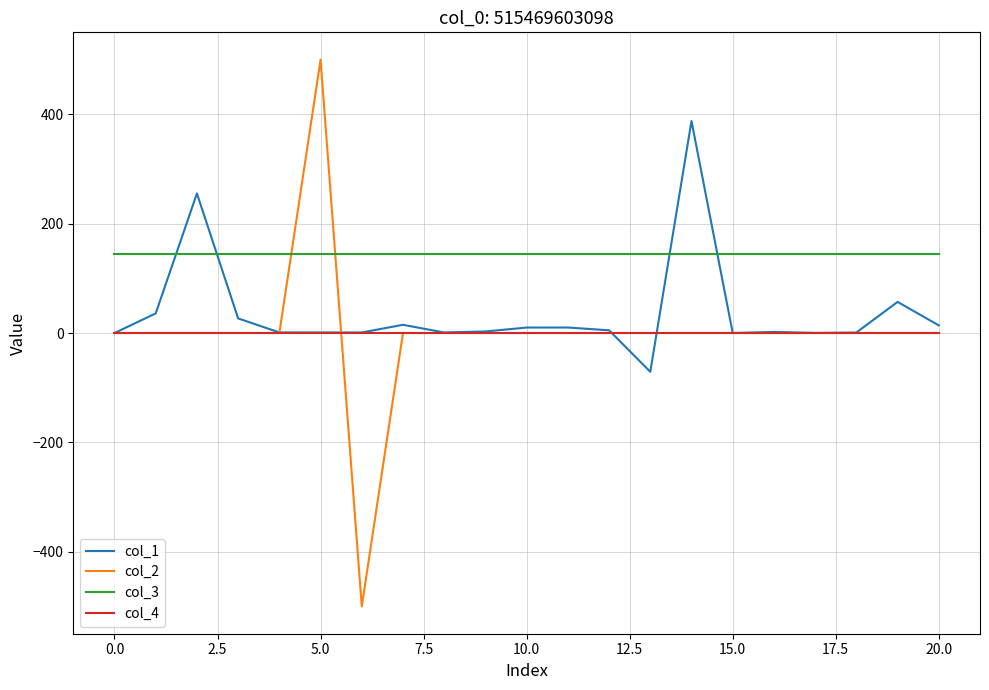

Count the number of data series in this chart.

4